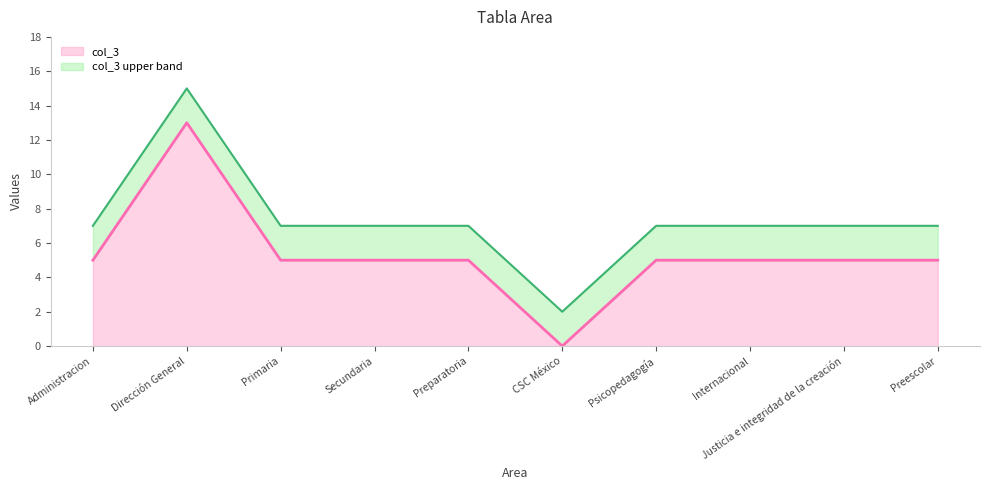

How many data points does each series have?

10